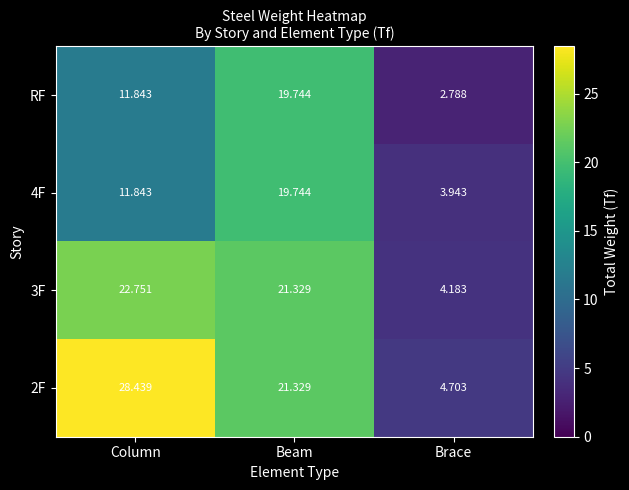

Where is RF nearest to the value 11?

Column